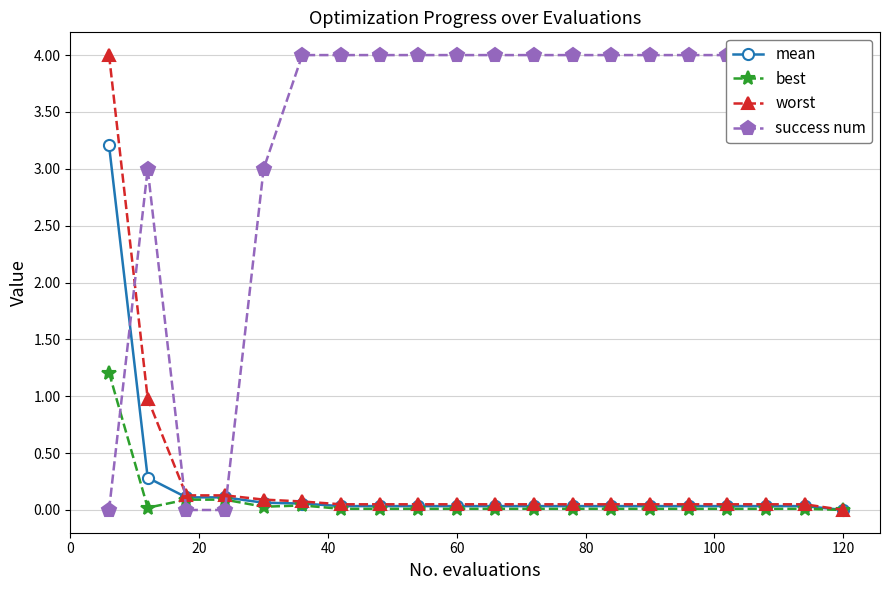

How many times do success num and best cross each other?

3